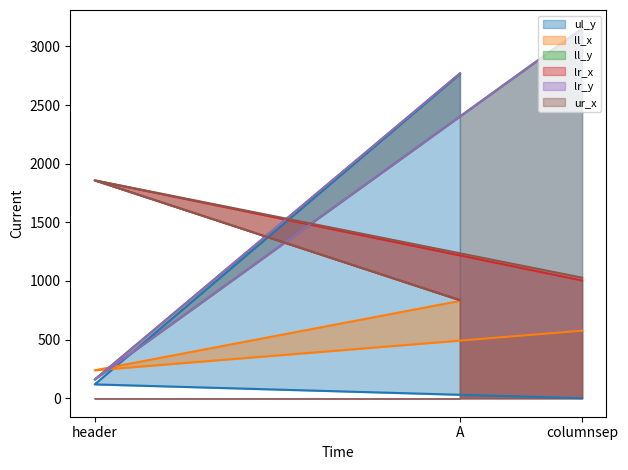

The value of lr_x at header is 1182. True or false?

False